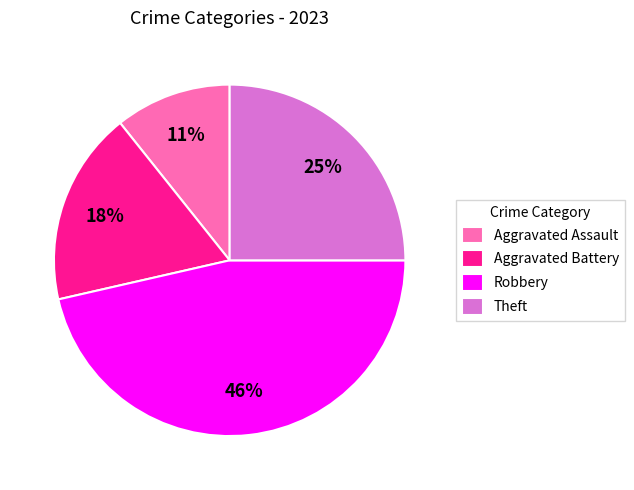

Count the number of slices in the pie.

4